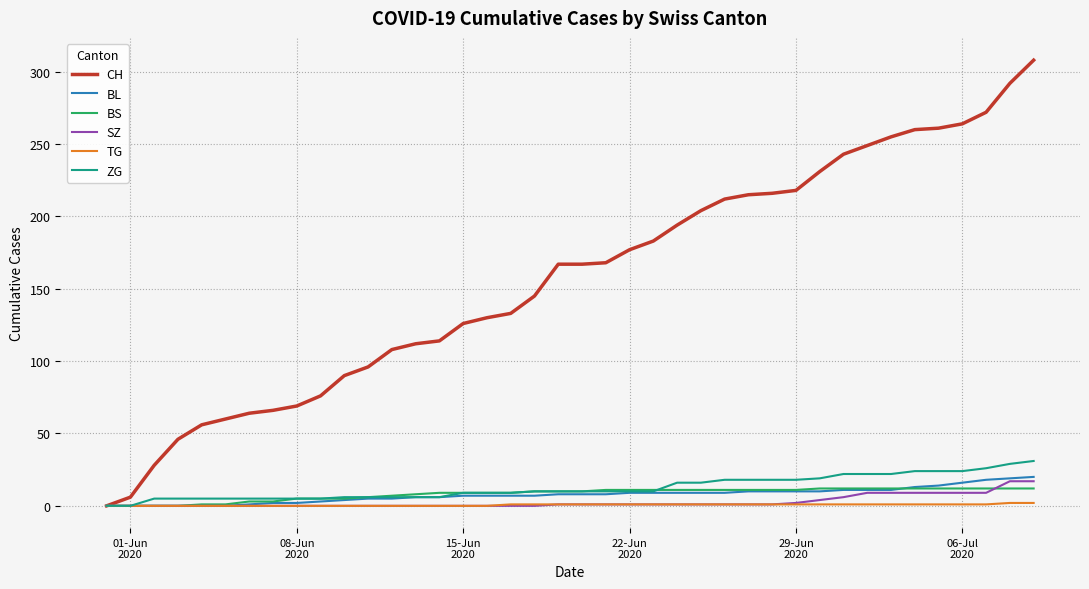

Which series has the largest range (max minus min)?

CH